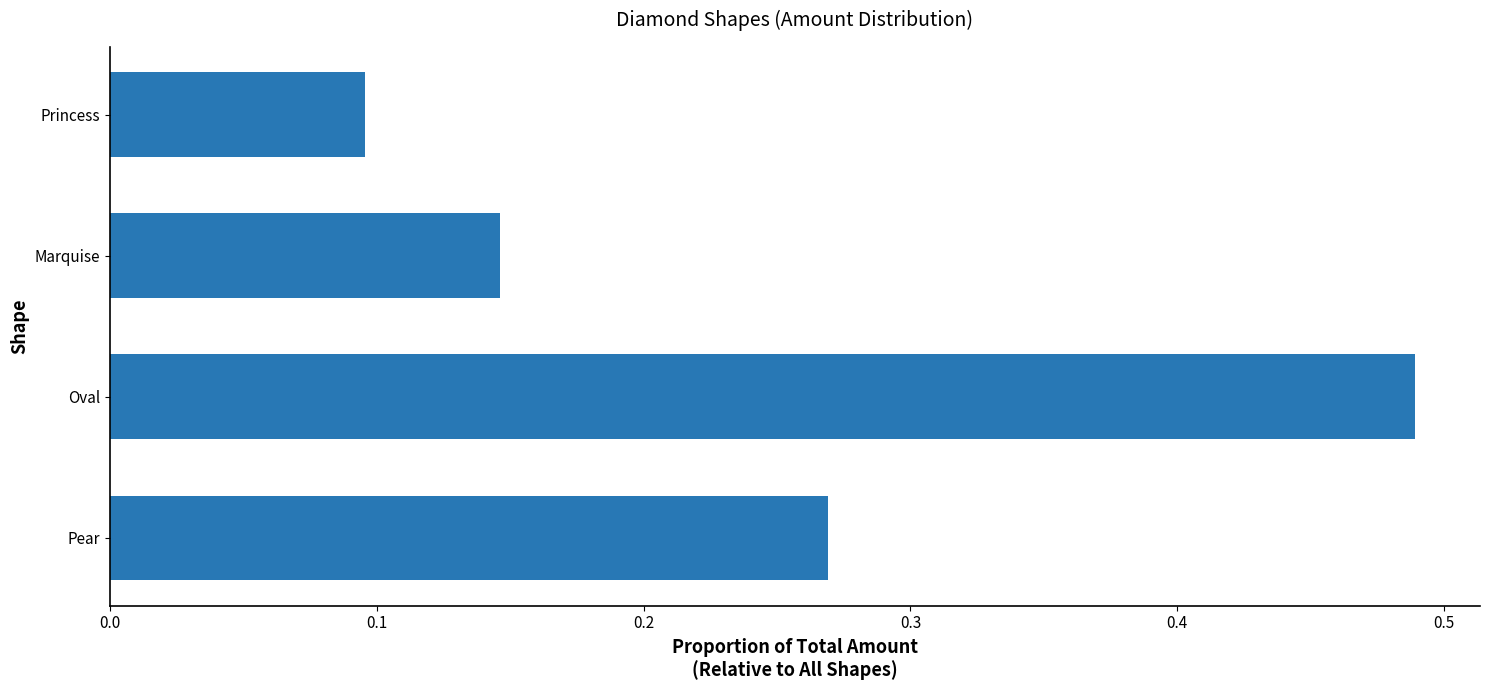

Is it true that the value at Princess is 0.1?

True